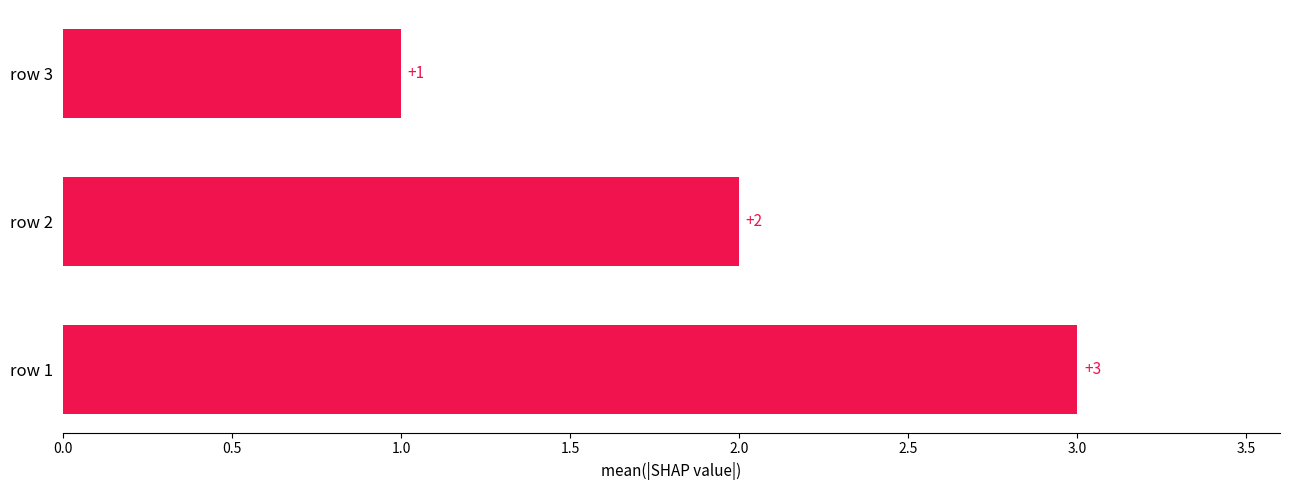

What is the average value?

2